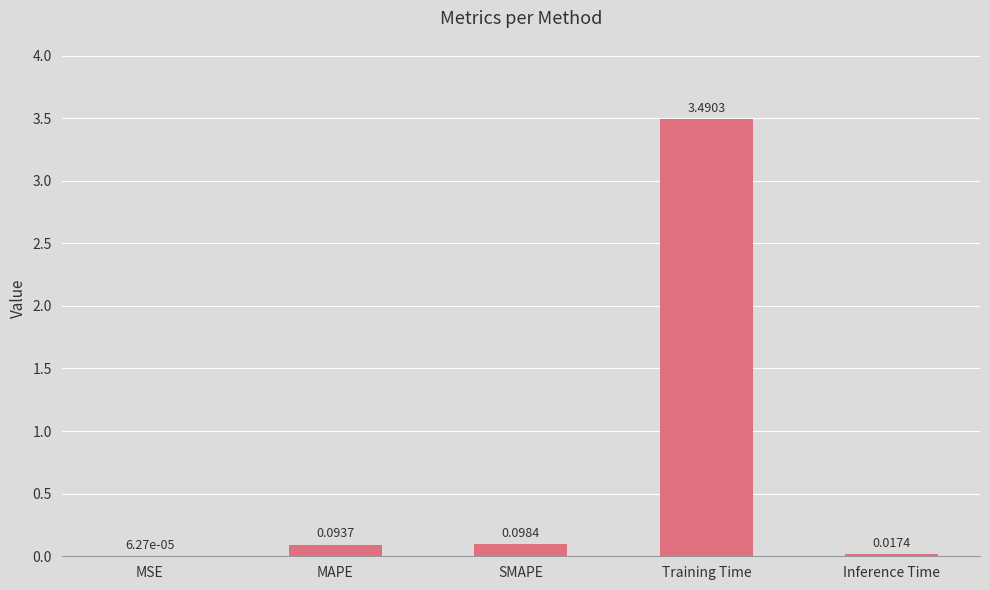

What is the maximum value shown in the chart?

3.5